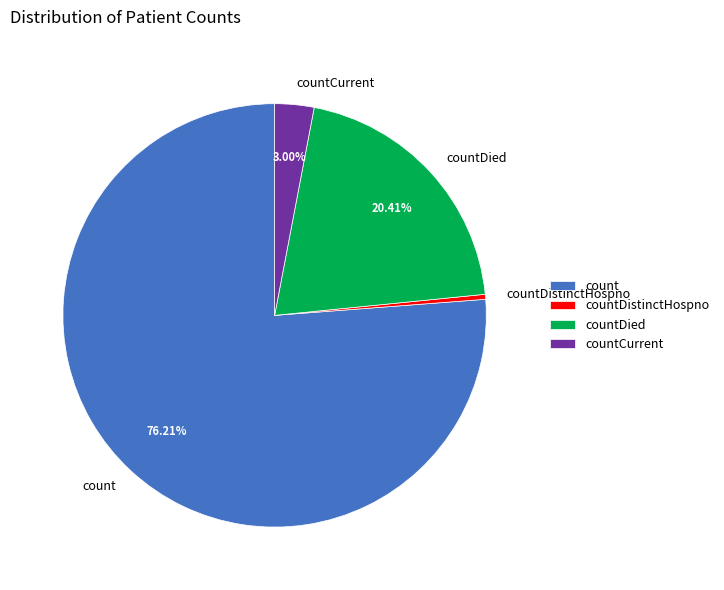

To the nearest percent, what is the average slice percentage?

25%